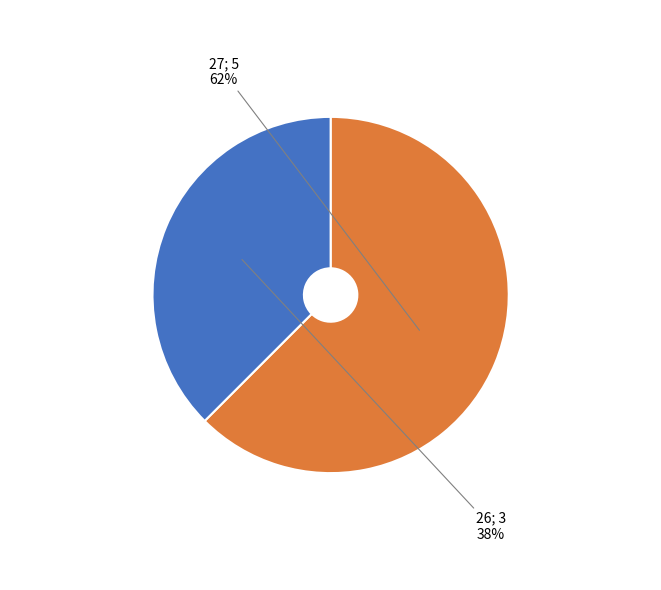

Rank the categories by value from lowest to highest.

26, 27